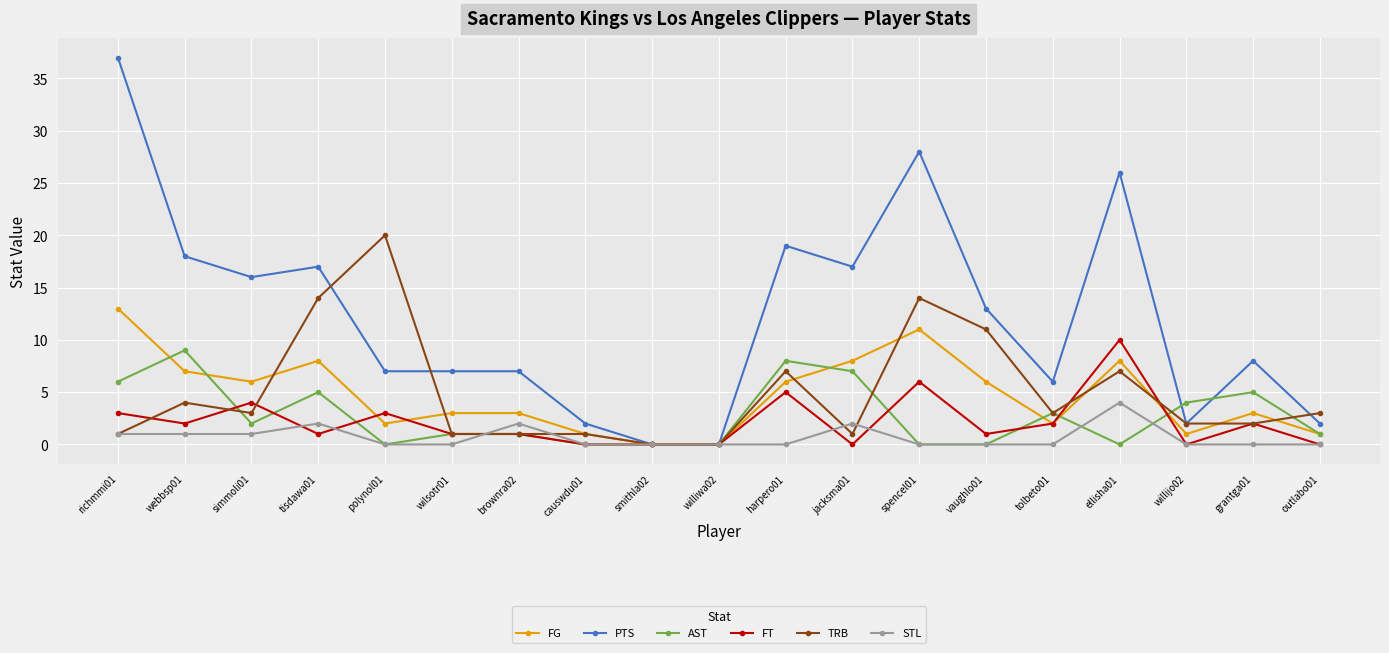

What is the label of the 15th point from the left?

tolbeto01